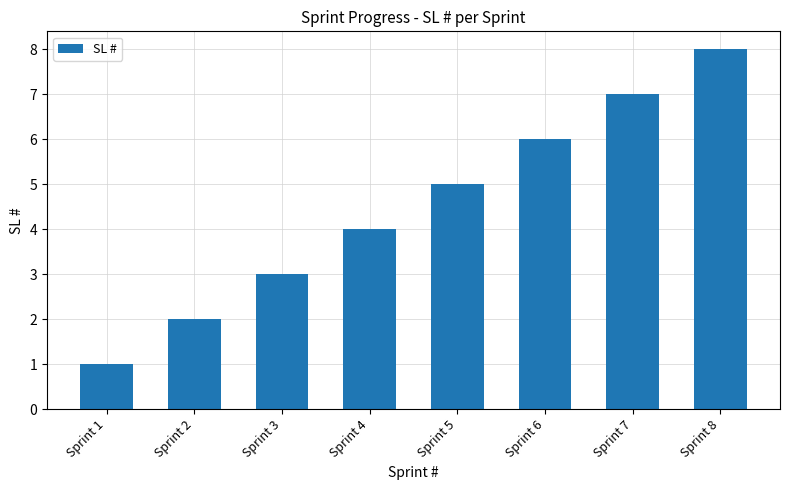

The chart shows a value of 5 at Sprint 5. True or false?

True